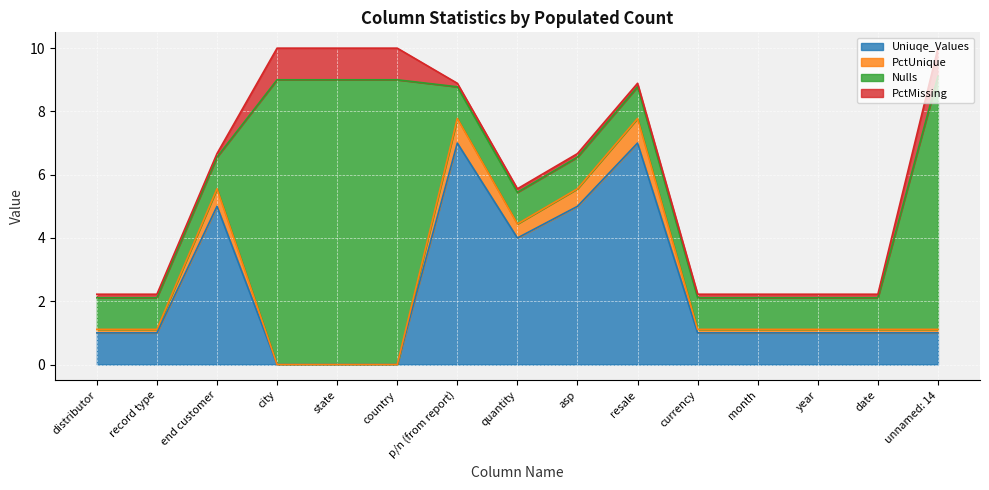

The value of Uniuqe_Values at quantity is 4.0. True or false?

True